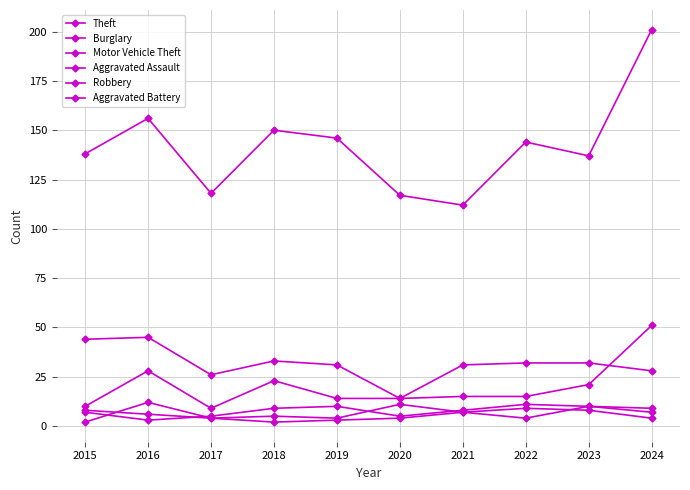

Does the chart have visible grid lines?

Yes